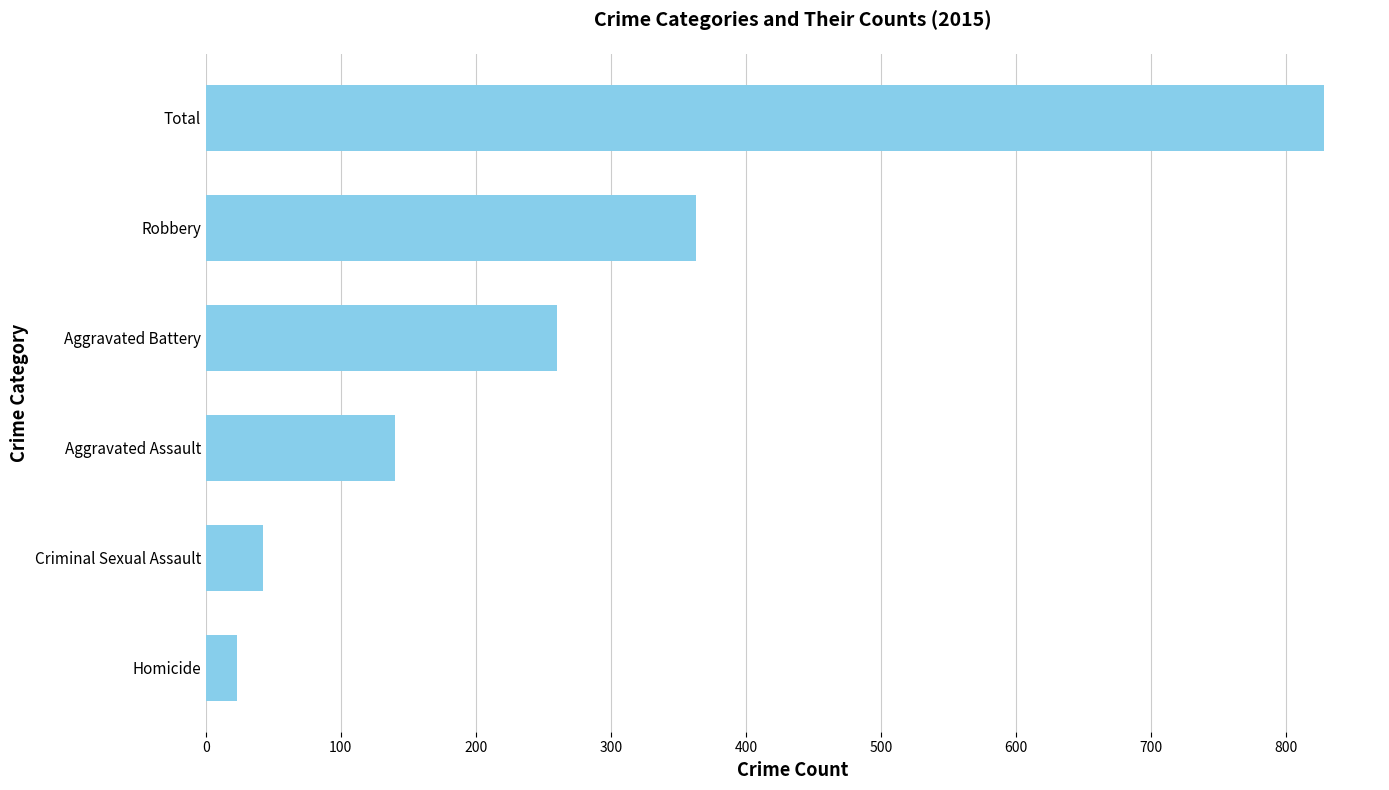

Count the number of categories in the chart.

6